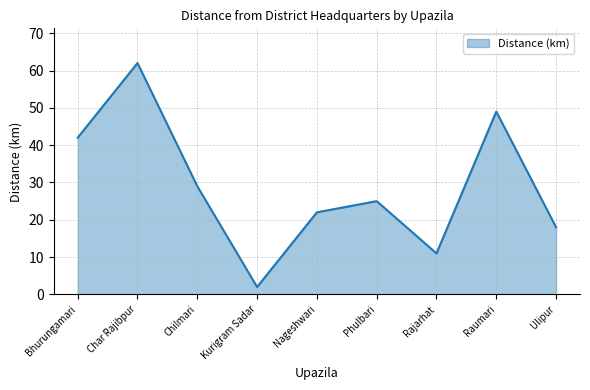

Reading right to left, extract all data points from this chart.

Ulipur=18	Raumari=49	Rajarhat=11	Phulbari=25	Nageshwari=22	Kurigram Sadar=2	Chilmari=29	Char Rajibpur=62	Bhurungamari=42